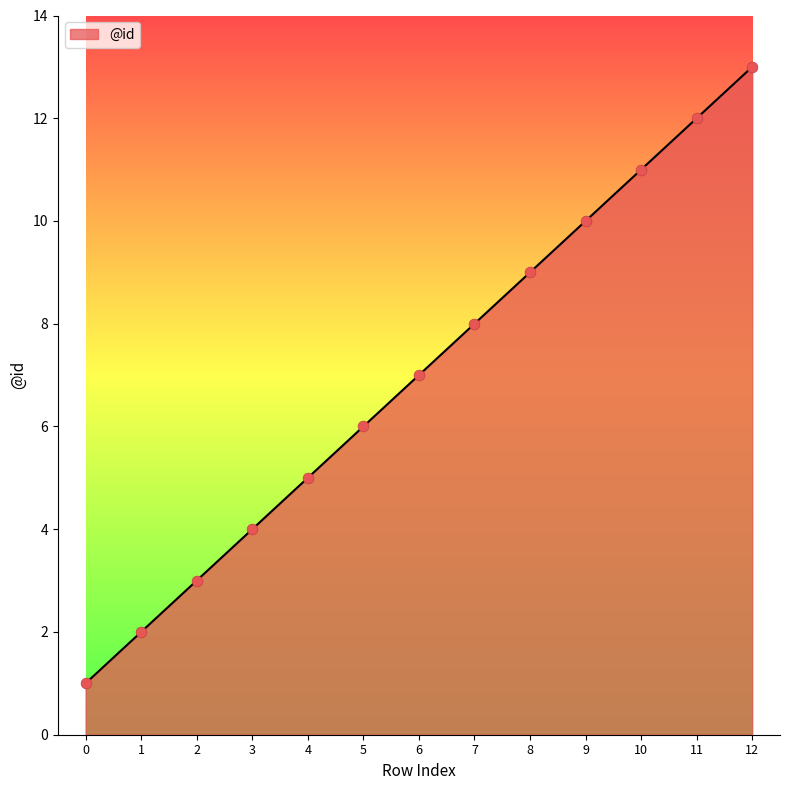

What is the change in value from 1 to 11?

+10